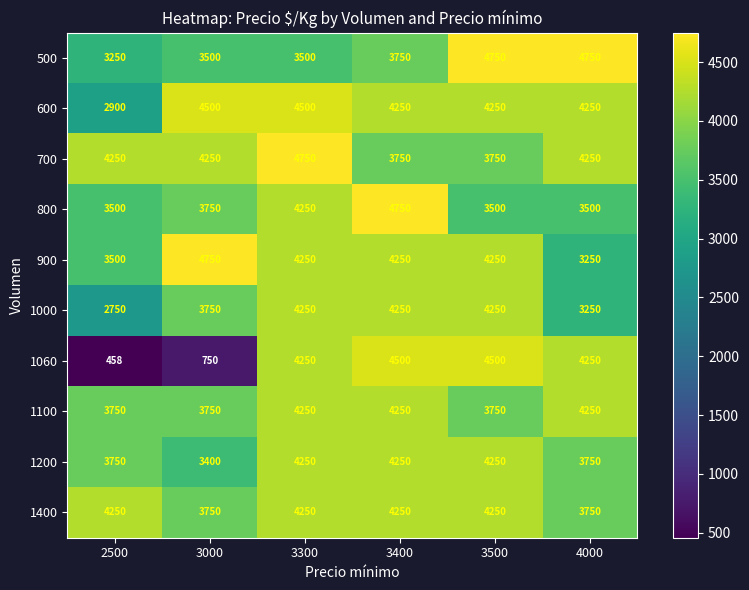

Is it true that 1100 equals 6745 at 3400?

False